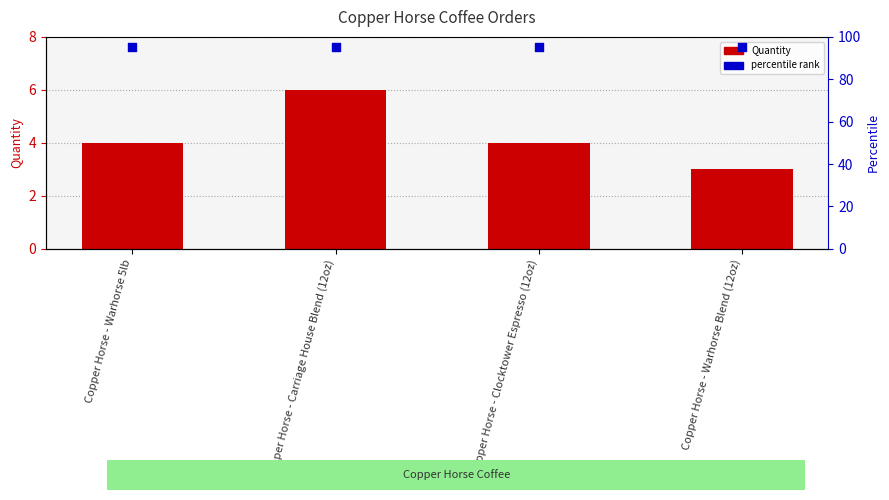

At how many categories does at least one series exceed 59?

4